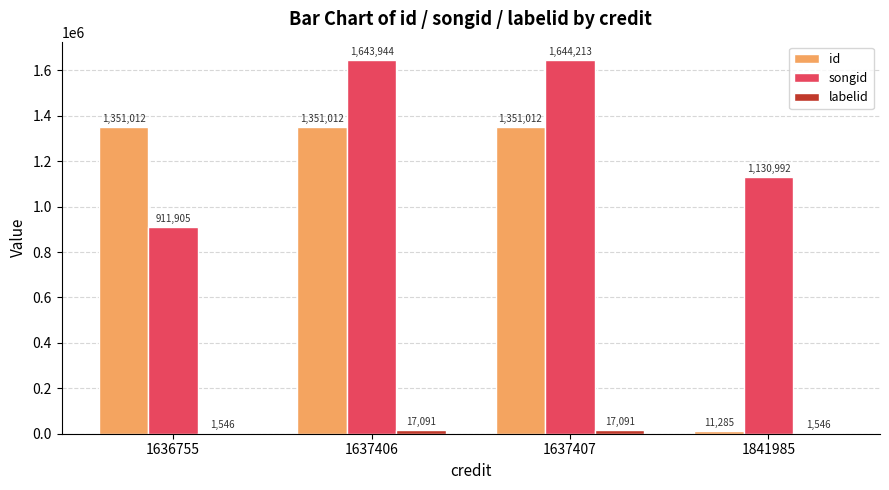

How many groups of bars are there?

4